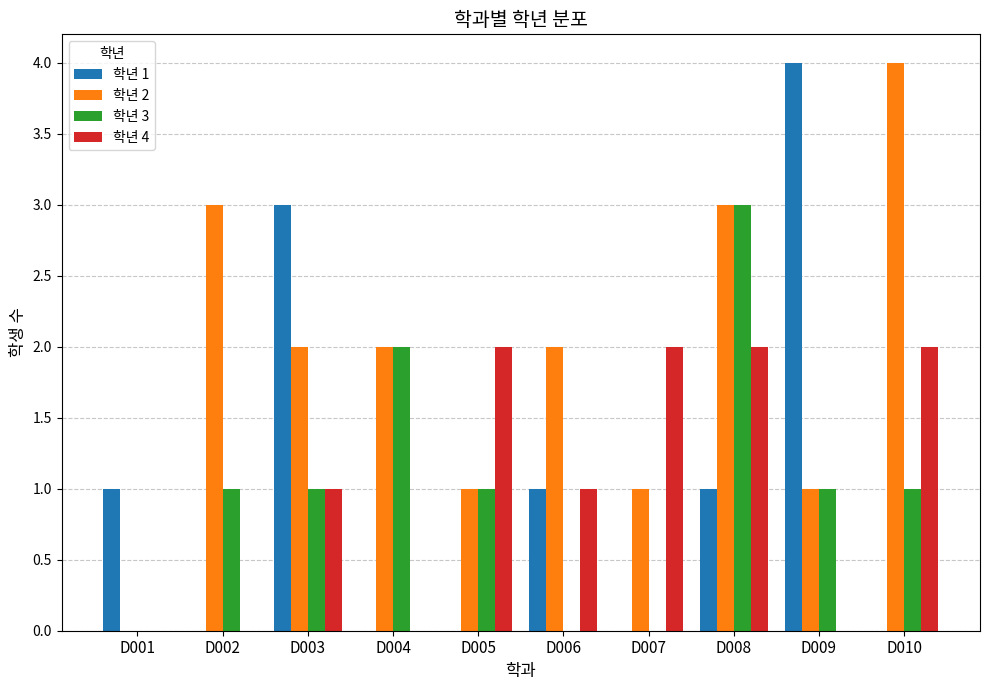

What is the average value of the 학년 1 series?

1